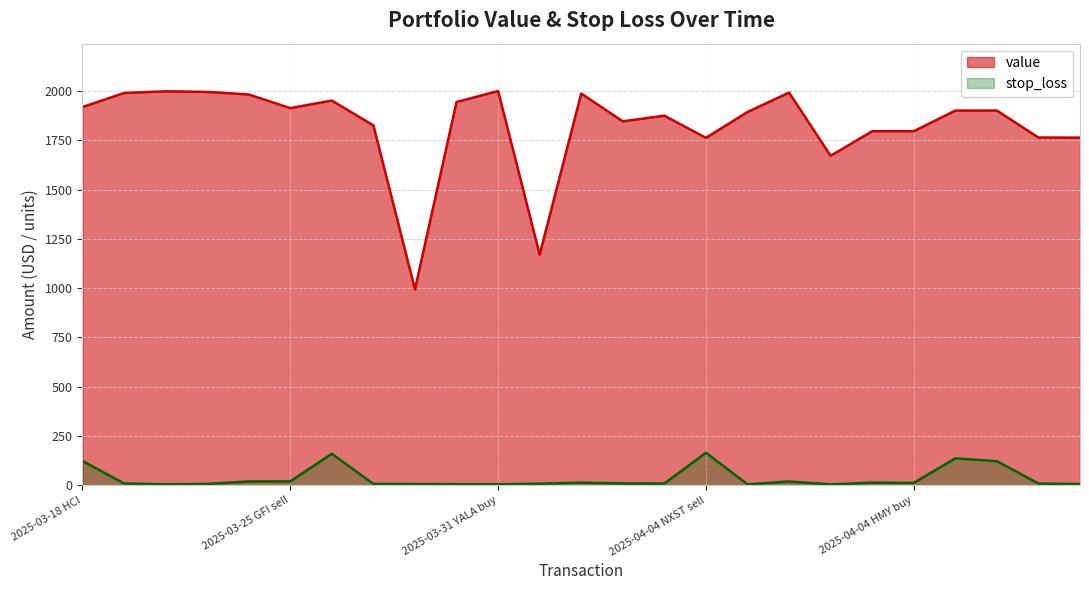

What is the value of the value point at the 9th from the left?

993.7